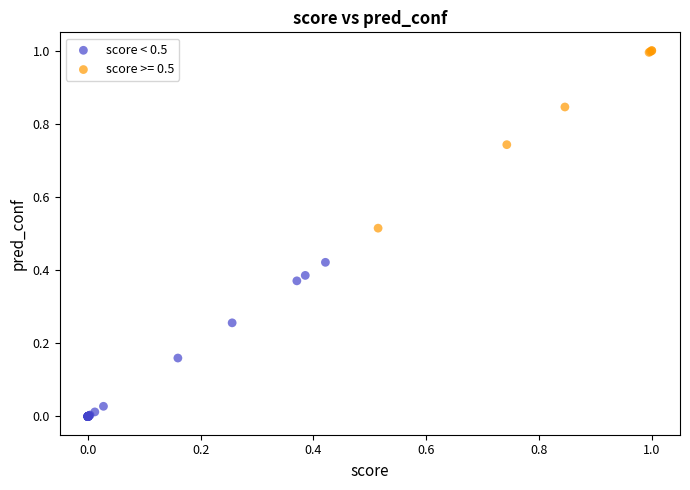

Which series contains the lowest Y value?

score < 0.5